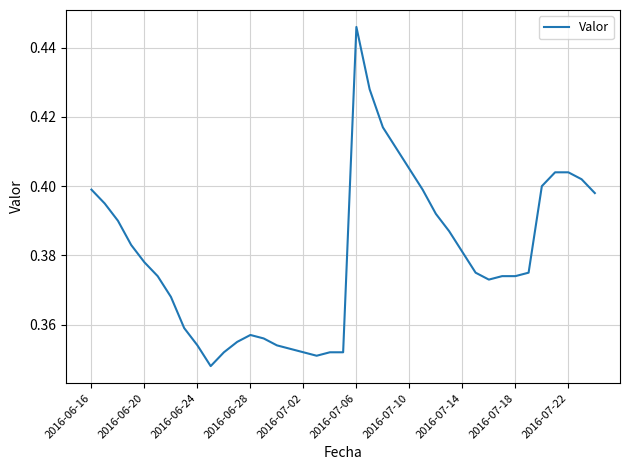

How many lines are shown in the chart?

1